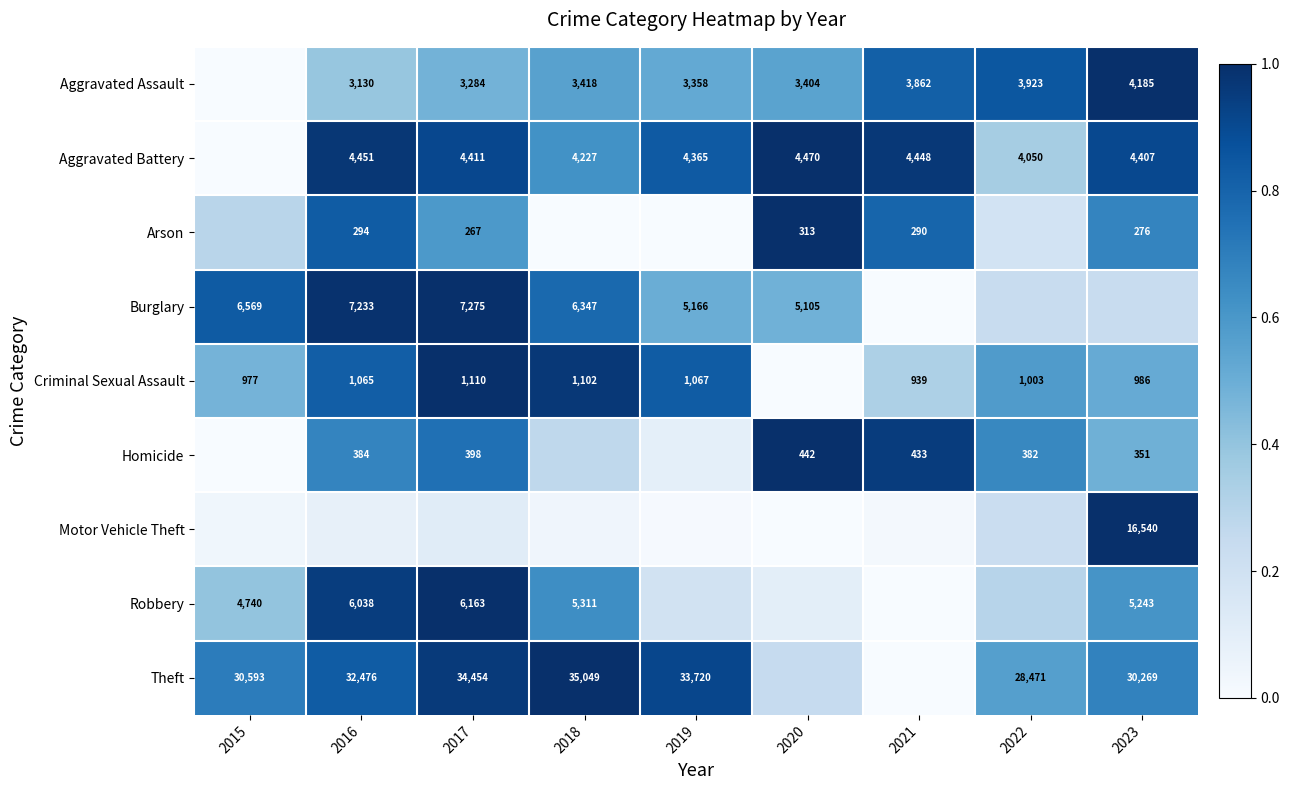

Which has a higher value, 2015 or 2017?

2017